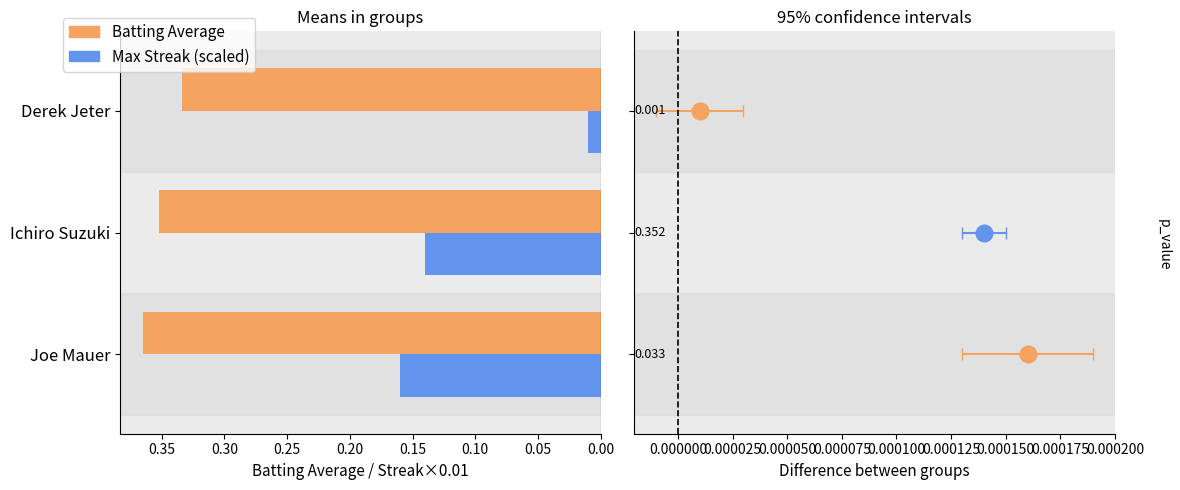

What is the total value across all series at Ichiro Suzuki?

0.5